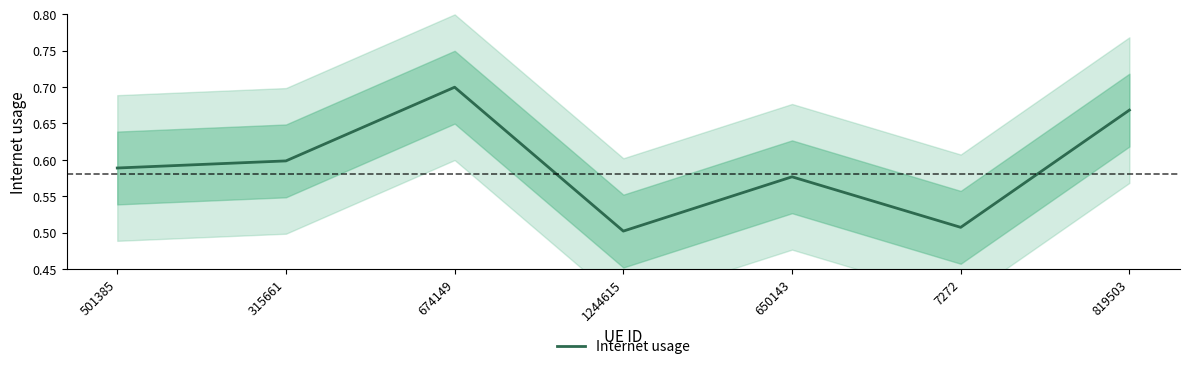

How many points are lower than both their immediate neighbors (excluding endpoints)?

2